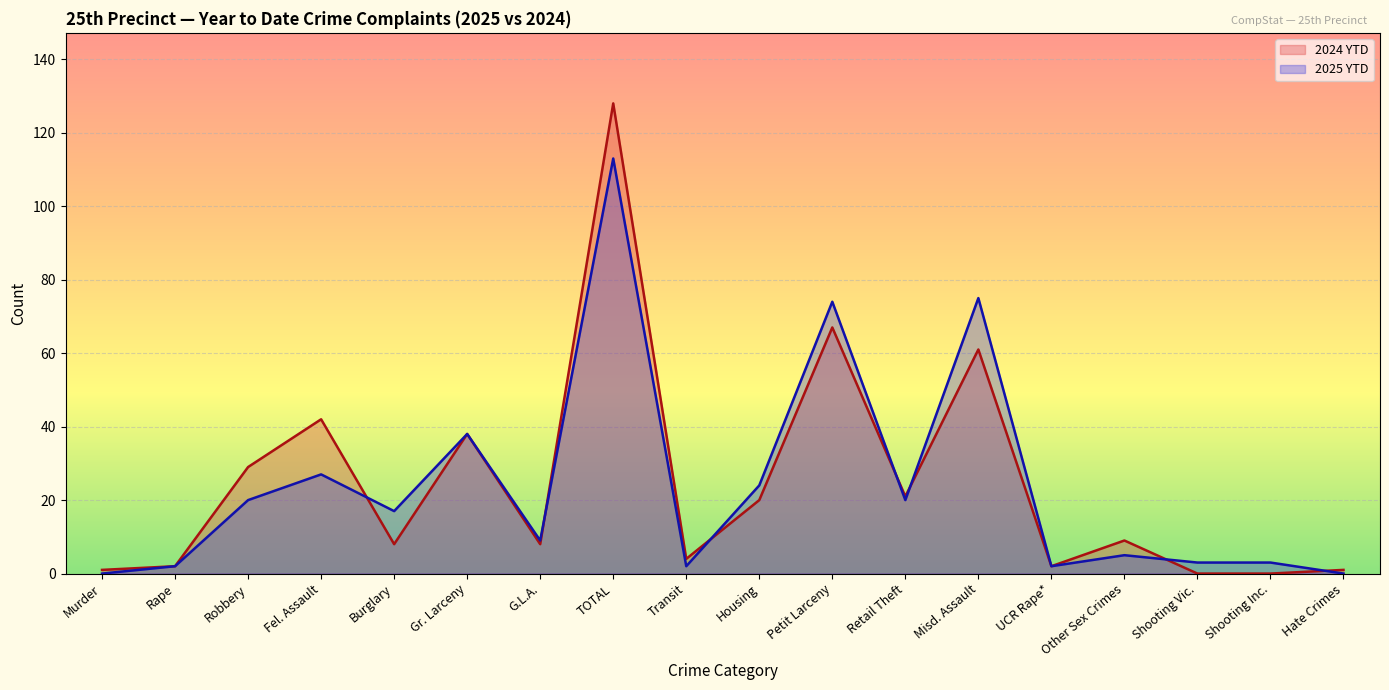

What position from the right is Retail Theft?

7